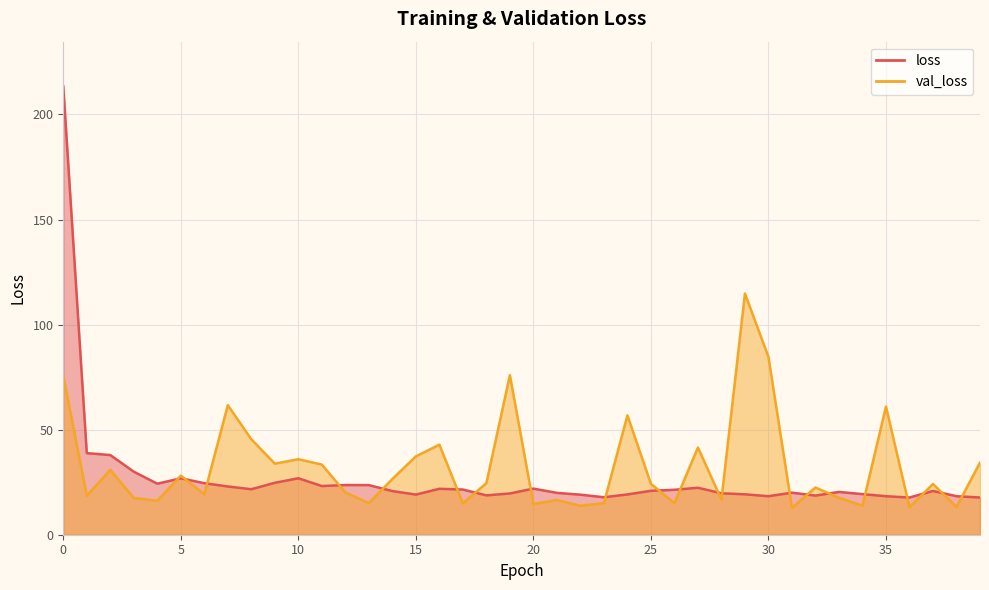

What is the greatest value displayed?

213.3